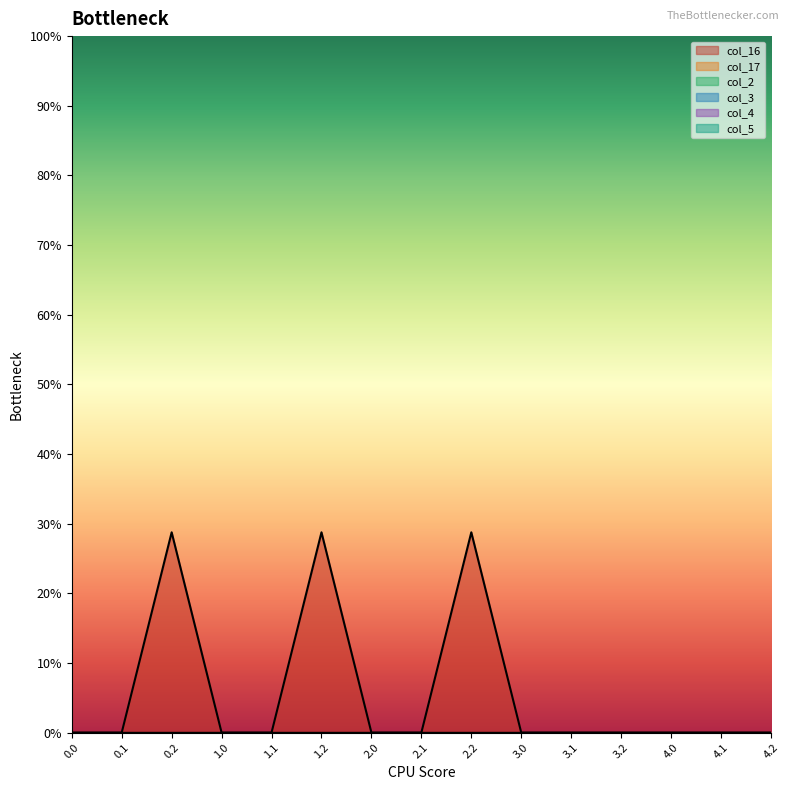

List the series in order of their peak value, highest first.

col_16, col_17, col_2, col_3, col_4, col_5